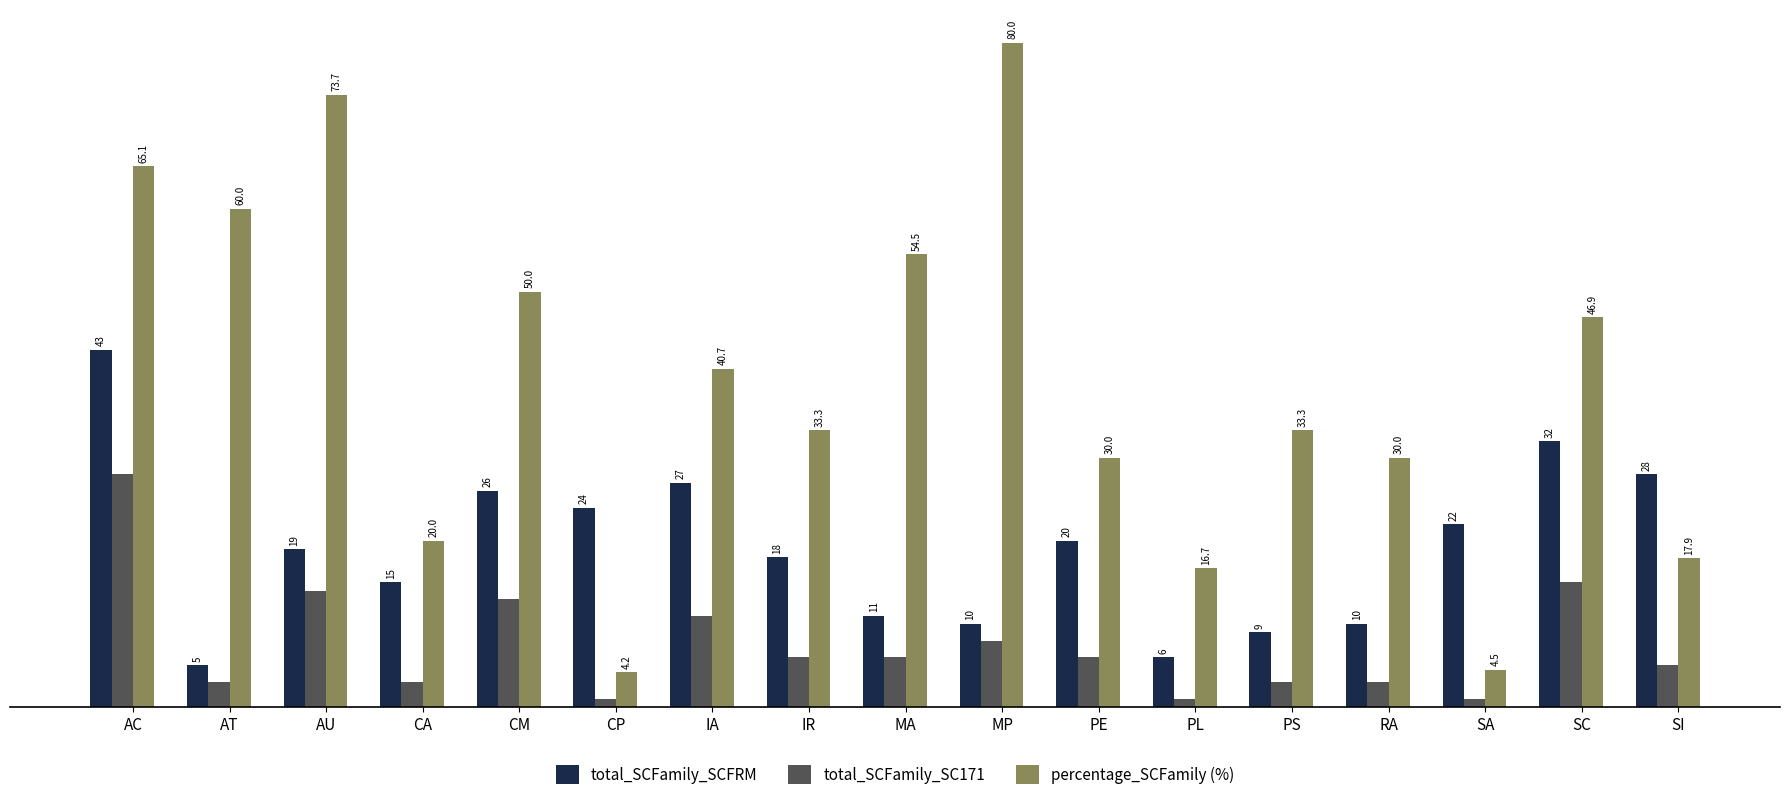

What is the smallest value displayed?

1.0